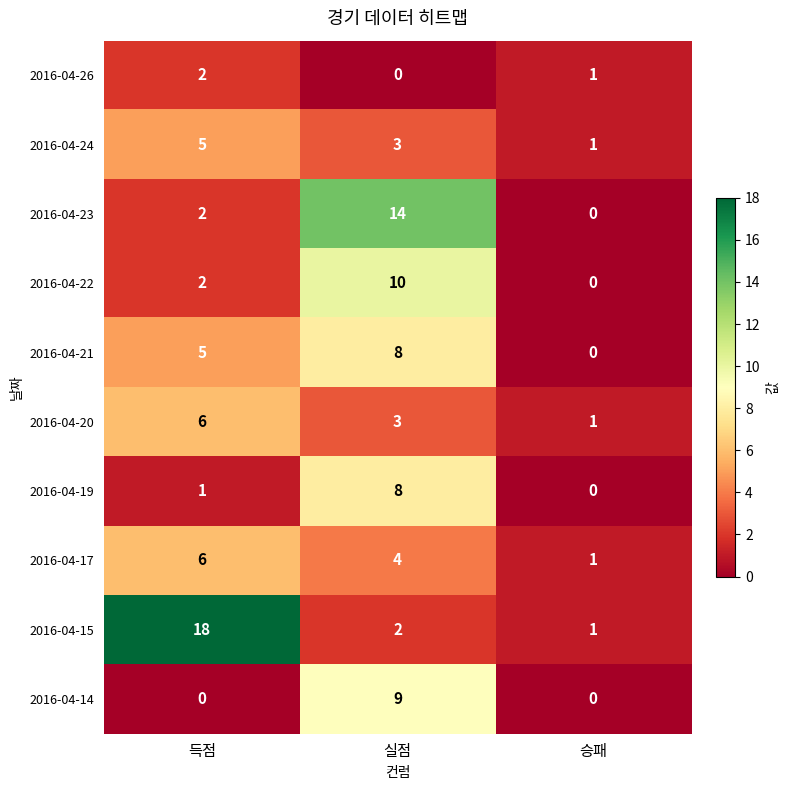

Which series changed the most between 득점 and 실점?

2016-04-15